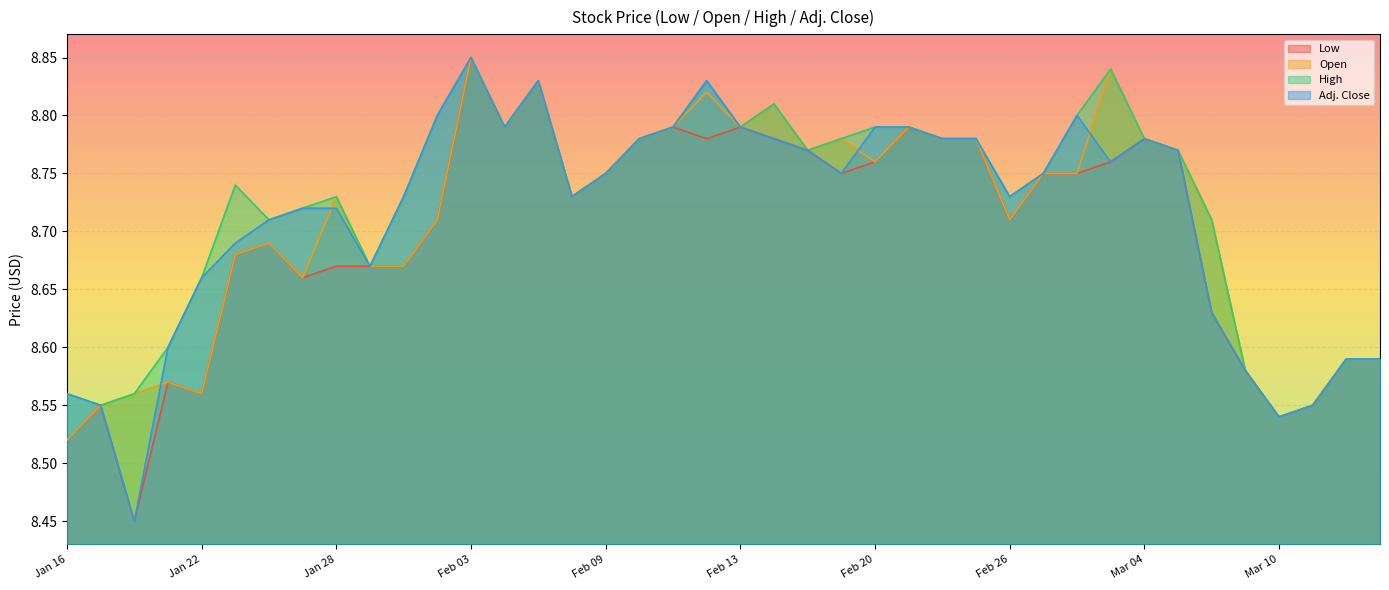

The value of High at Jan 19 is 8.6. True or false?

True